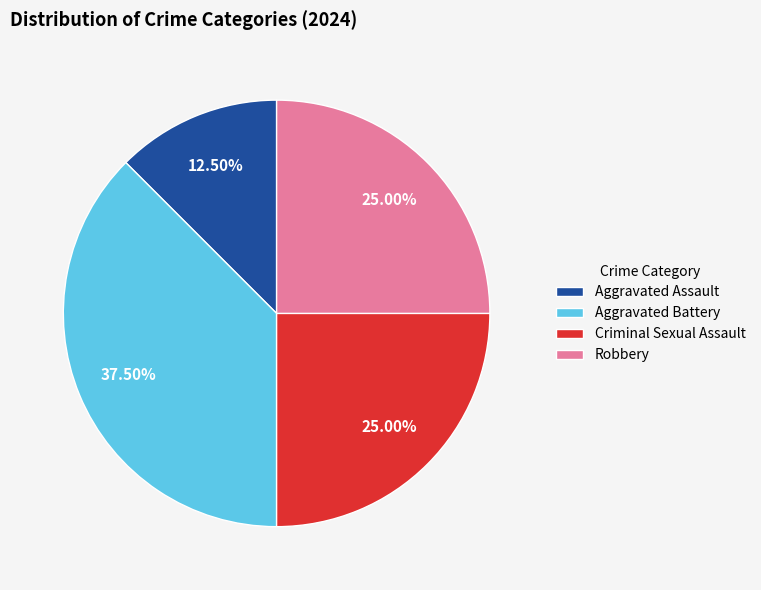

Combined, do Robbery and Aggravated Assault account for over 50%?

No